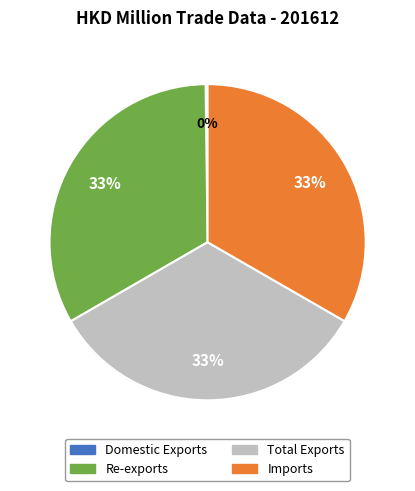

Is it true that Total Exports is 33% of the pie?

True